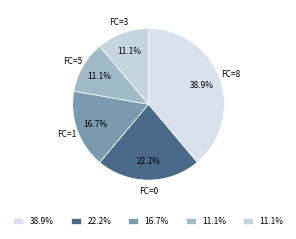

Between FC=1 and FC=8, which is larger?

FC=8